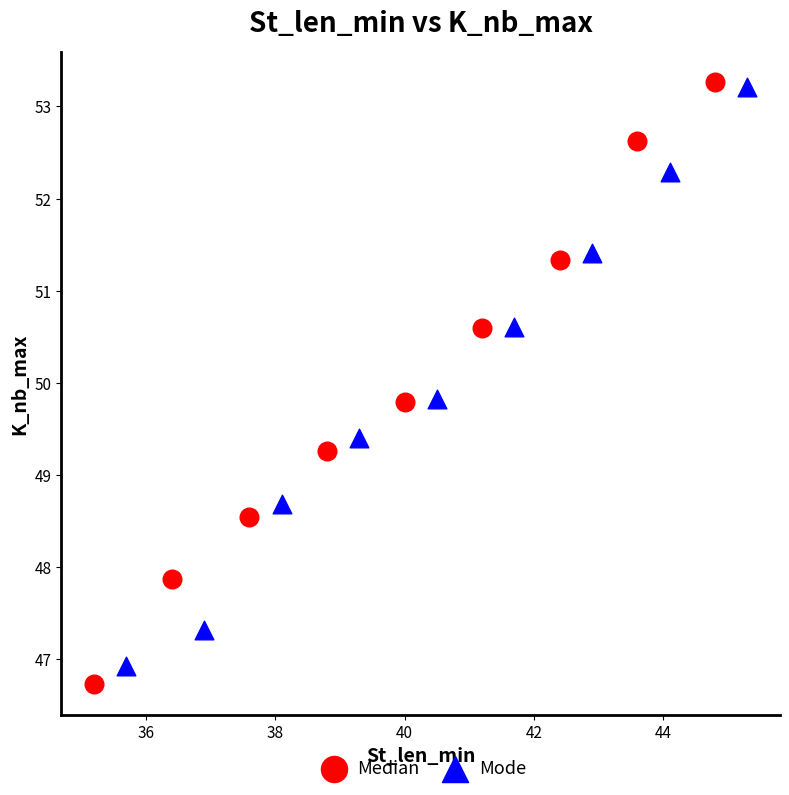

What are all the series names shown in the legend?

Median, Mode